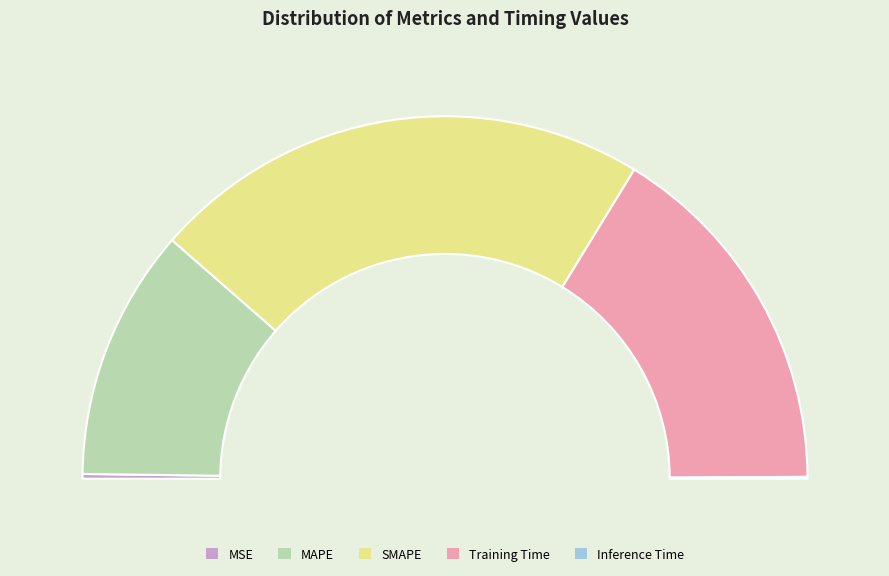

Rank the categories by value from highest to lowest.

SMAPE, Training Time, MAPE, MSE, Inference Time